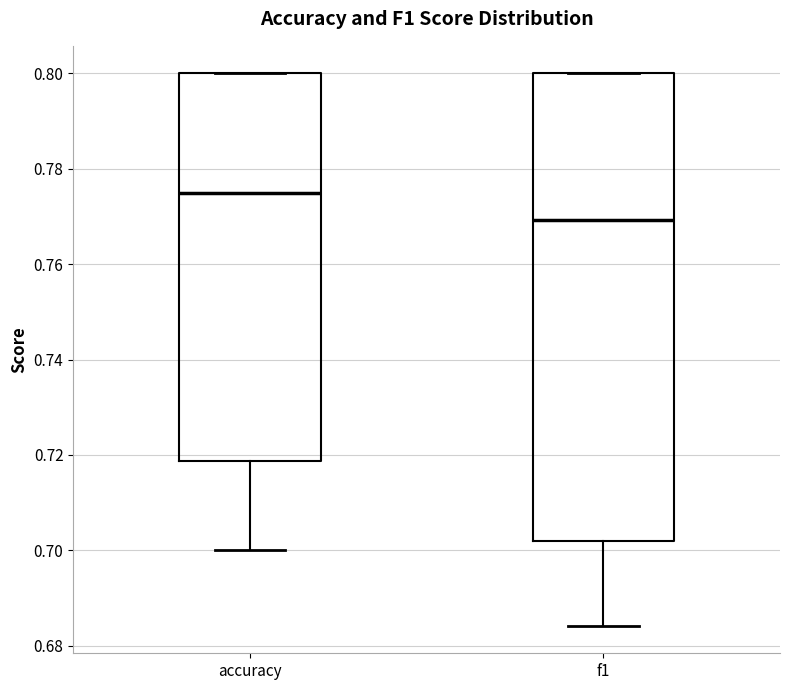

Where is the upper edge of the box for f1 on the y-axis? The values are not printed on the chart, so give them approximately, as read against the axis.

0.800